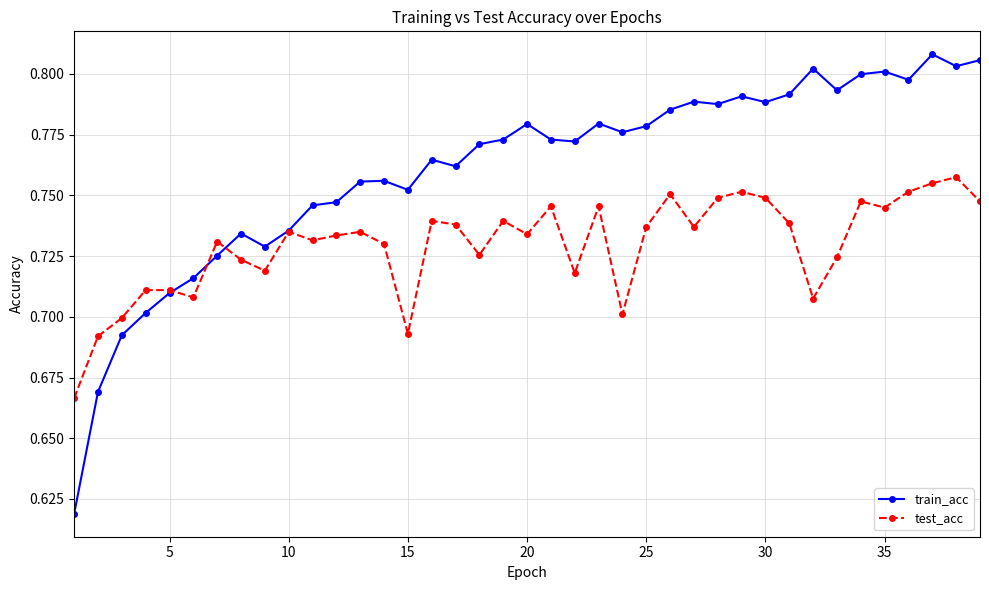

True or false: test_acc has more than 0 interior local peaks.

True